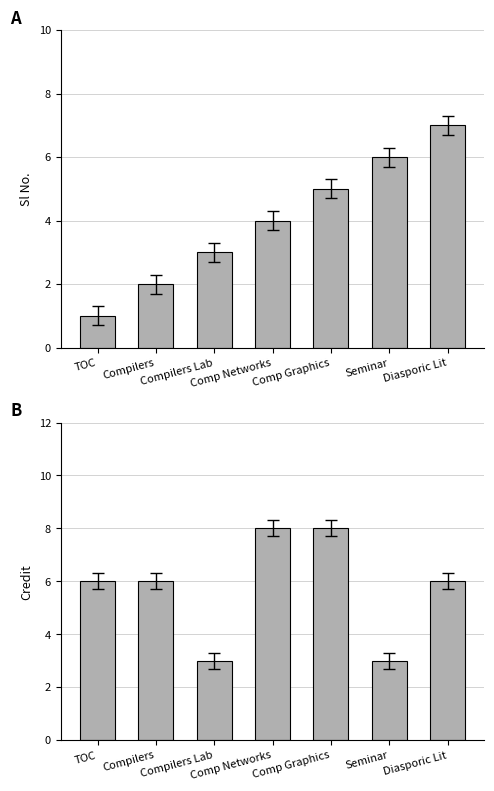

What are all the series names shown in the legend?

Sl No., Credit